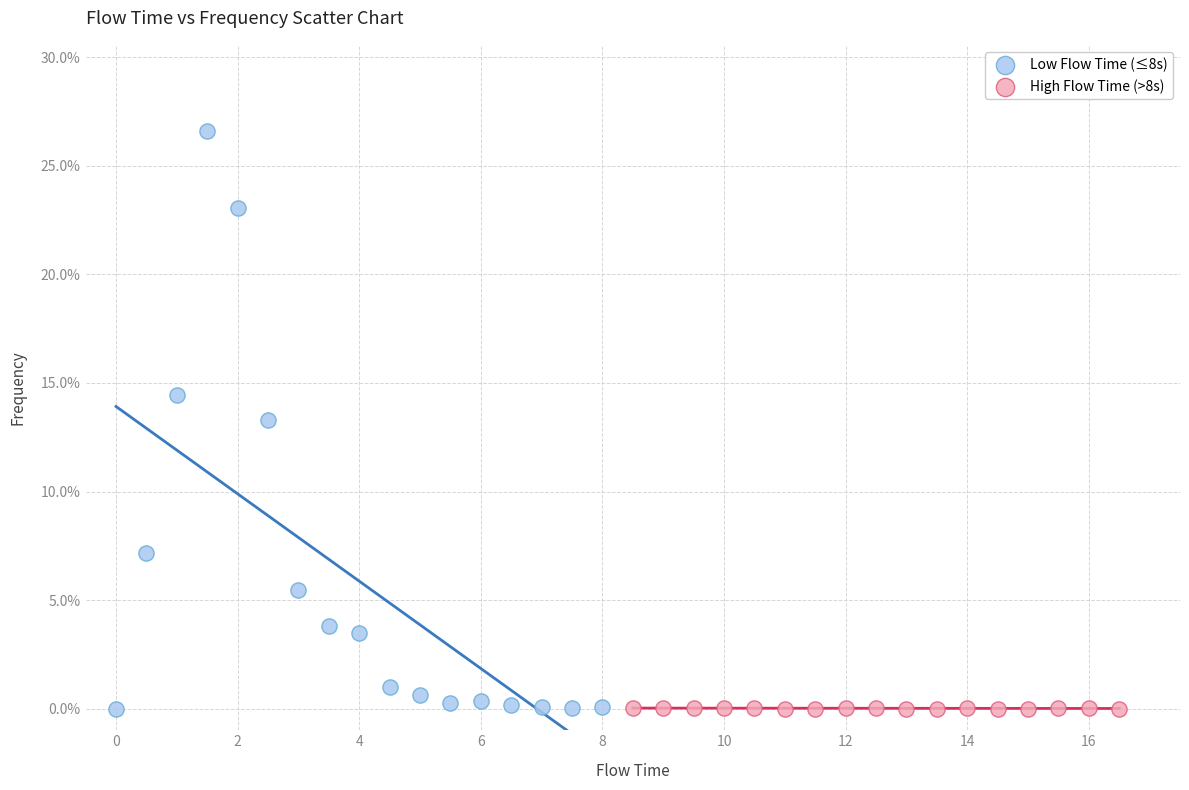

What are all the series names shown in the legend?

Low Flow Time (≤8s), High Flow Time (>8s)